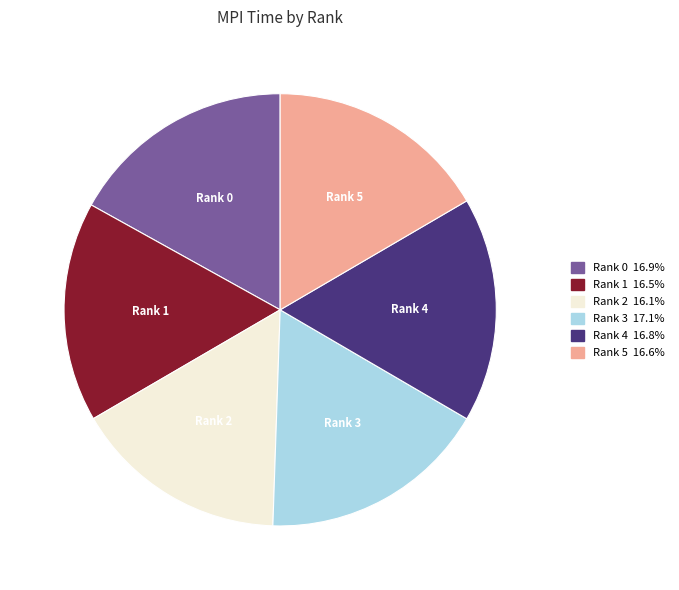

Is the sum of Rank 5 16.6% and Rank 0 16.9% greater than half?

No